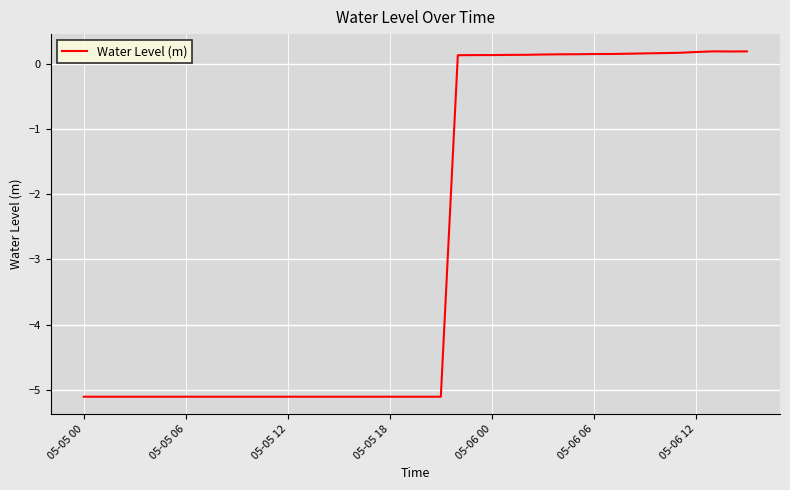

What is the difference between the maximum and second lowest values?

5.3